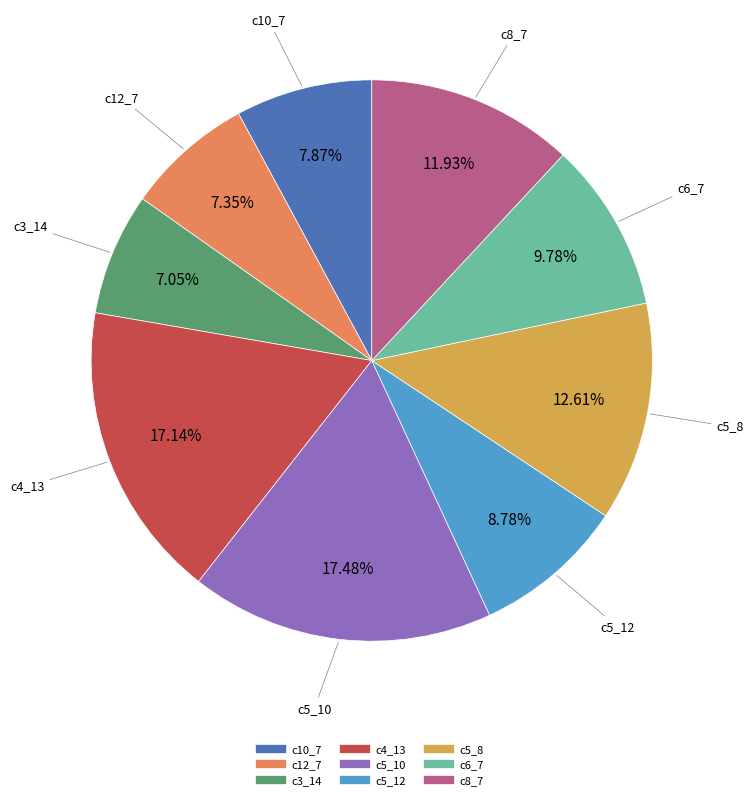

What percentage is the c3_14 slice, to the nearest percent?

7%